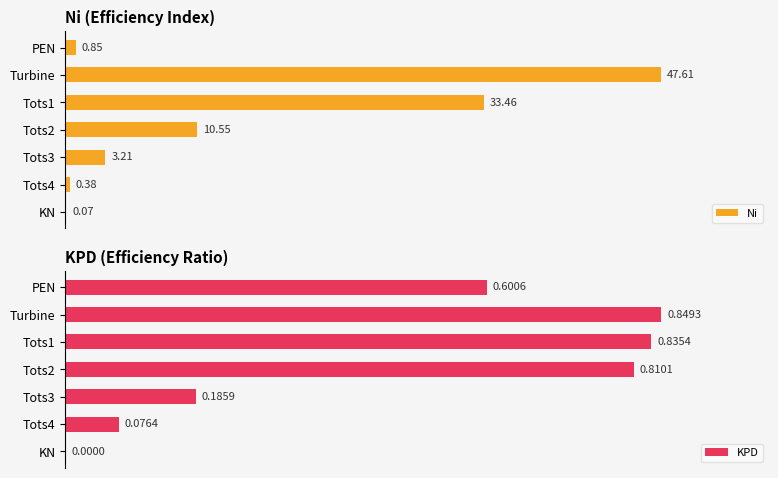

Is the value of KPD at Tots2 greater than the value of Ni at KN?

Yes